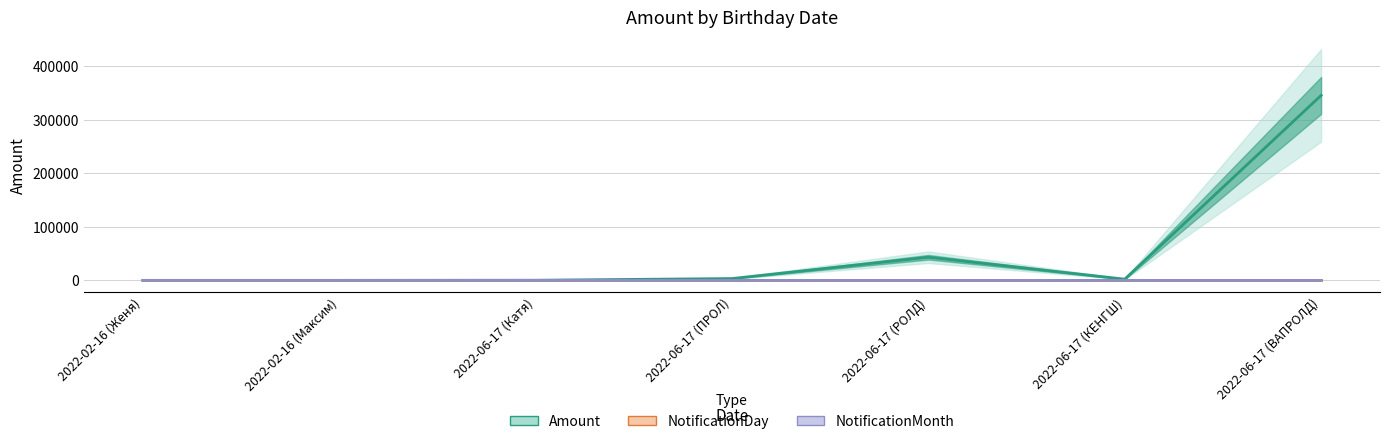

What is the difference between the maximum and minimum values in the NotificationMonth series?

4